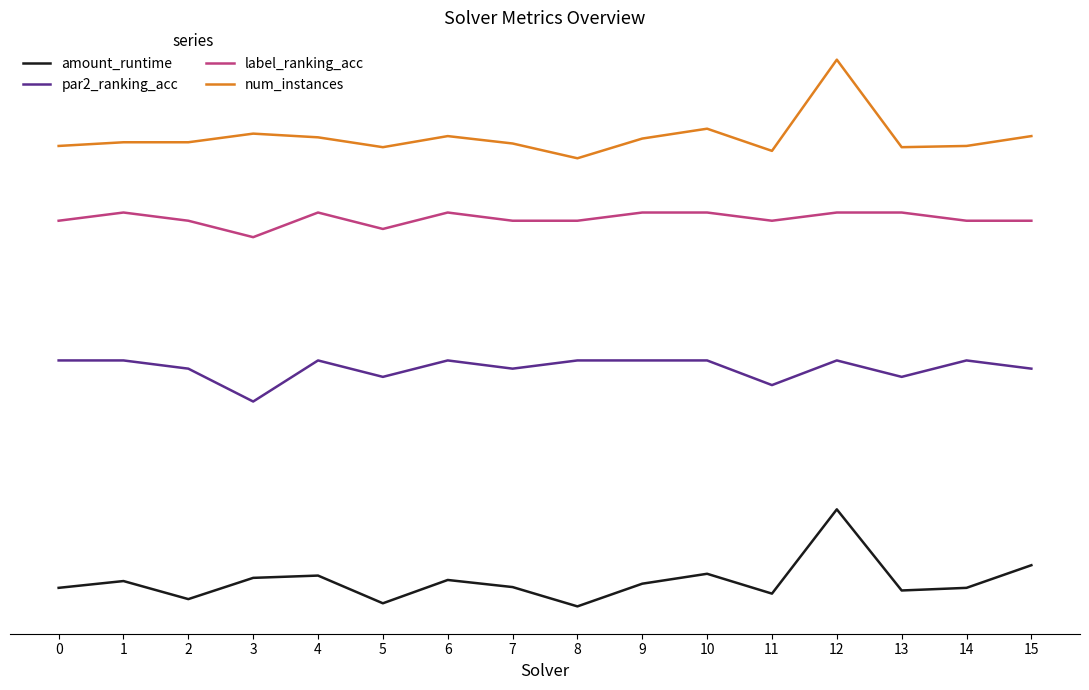

What is the approximate value of num_instances at 9?

4.0